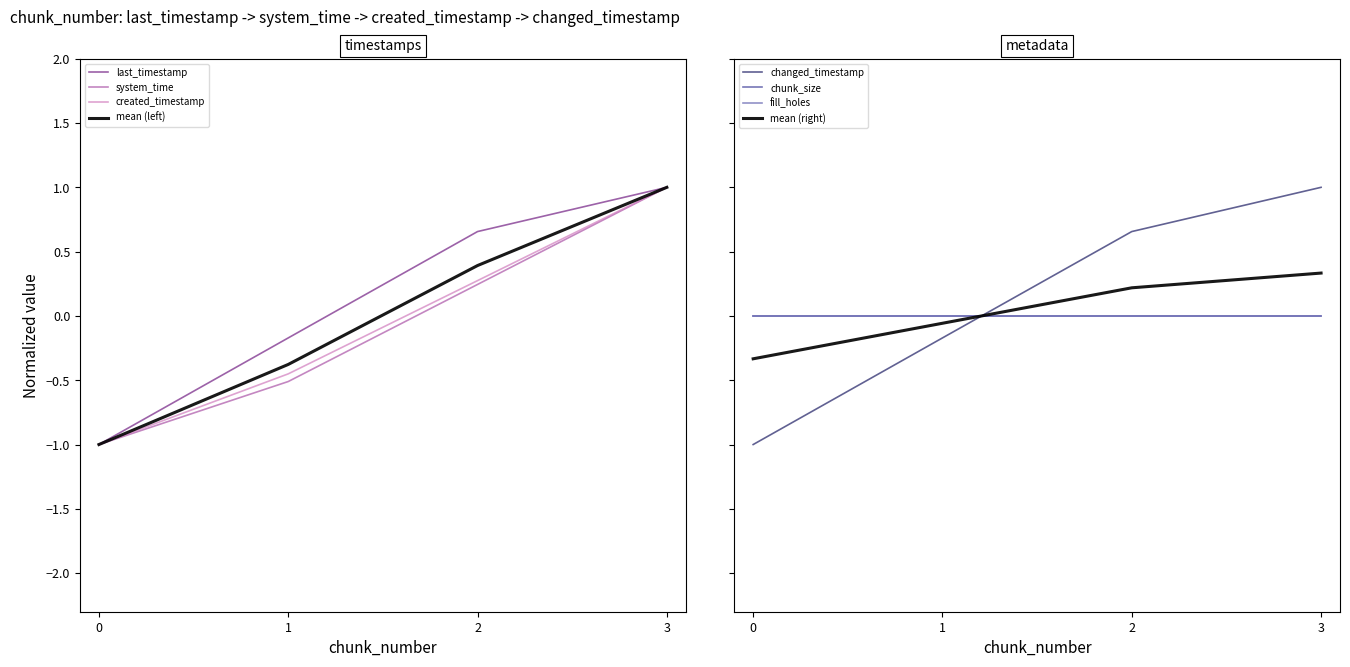

How many negative values does the created_timestamp series have?

2